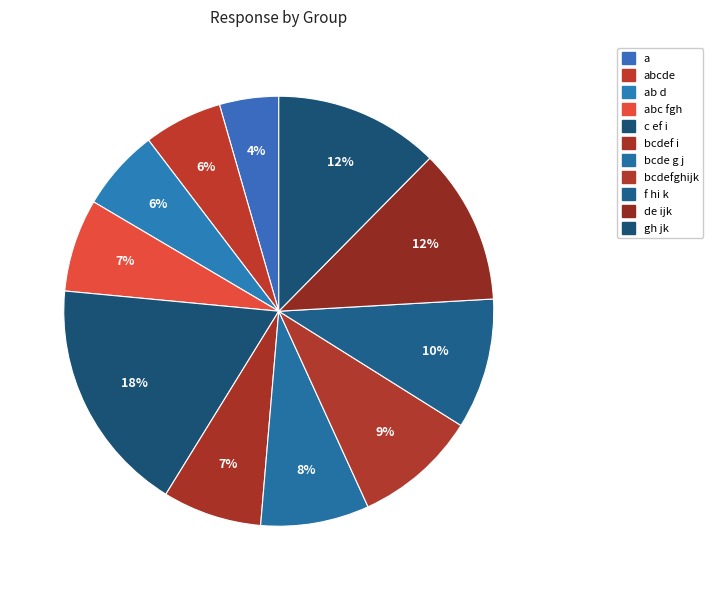

Is c ef i the majority of the pie?

No